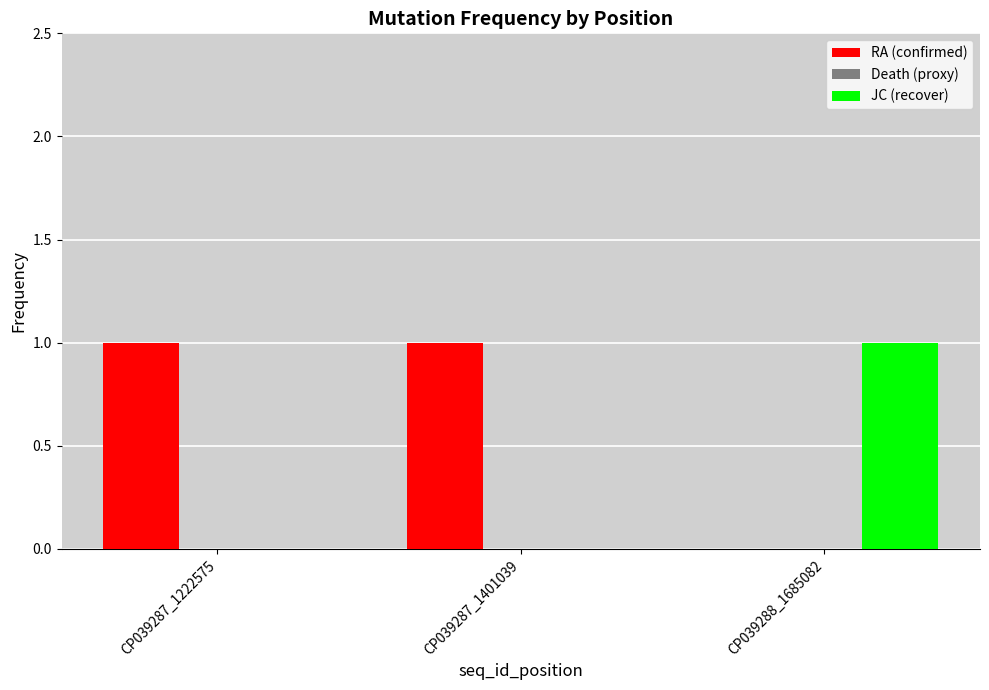

Which series has the largest total across all categories?

RA (confirmed)